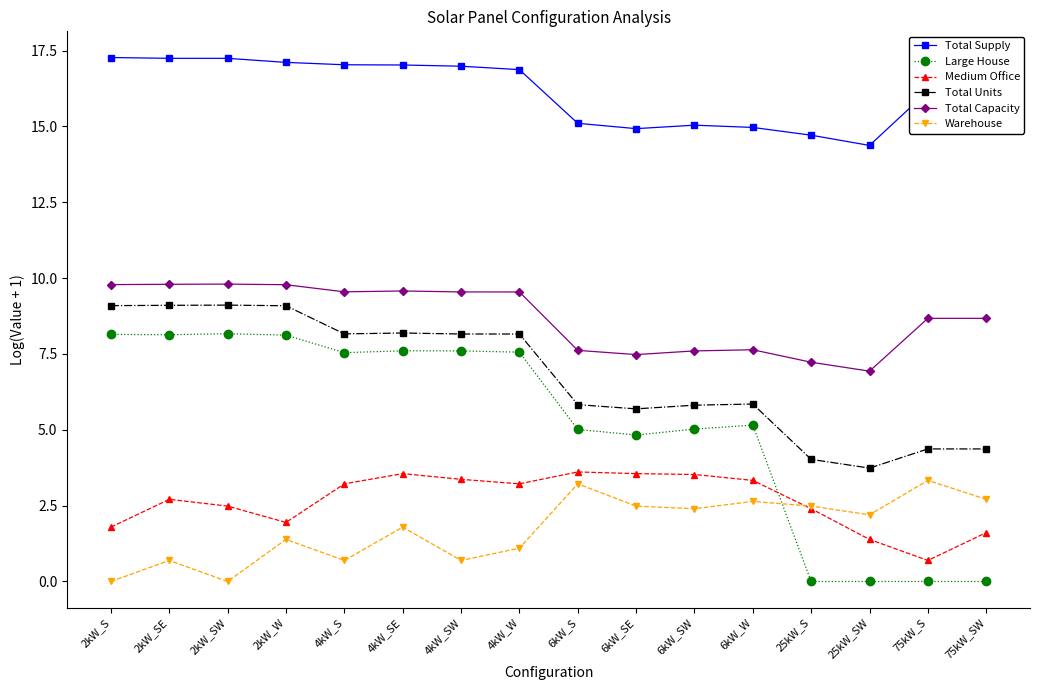

Is the value of Total Units at 2kW_S greater than the value of Warehouse at 6kW_SE?

Yes